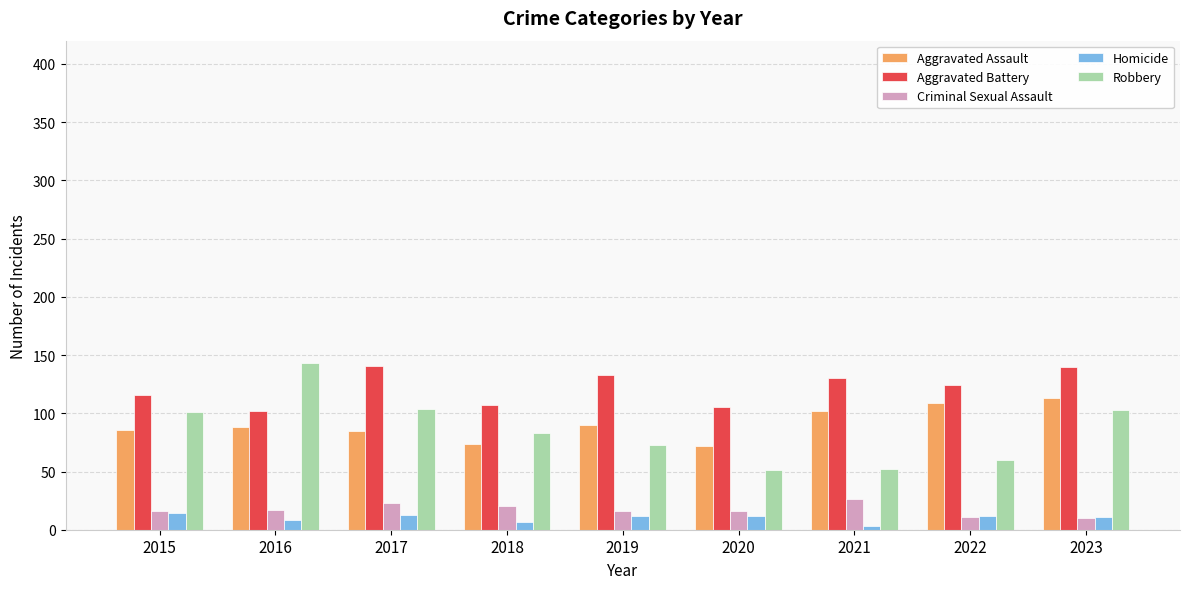

What is the spread (max minus min) of values at 2020?

93